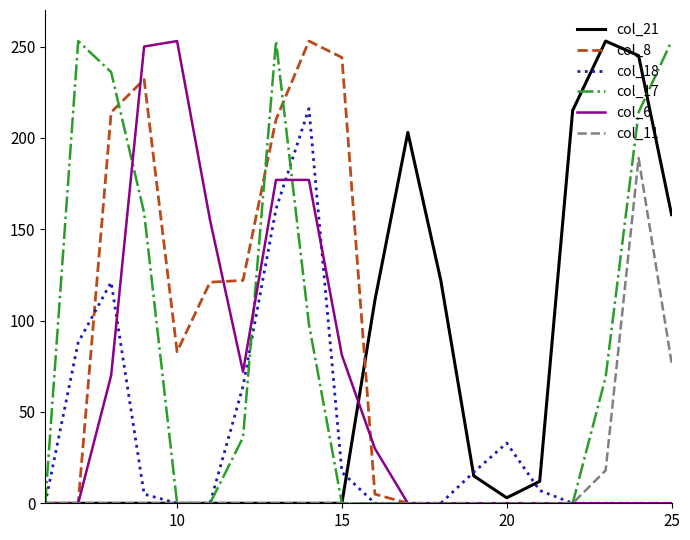

What is the greatest value displayed?

253